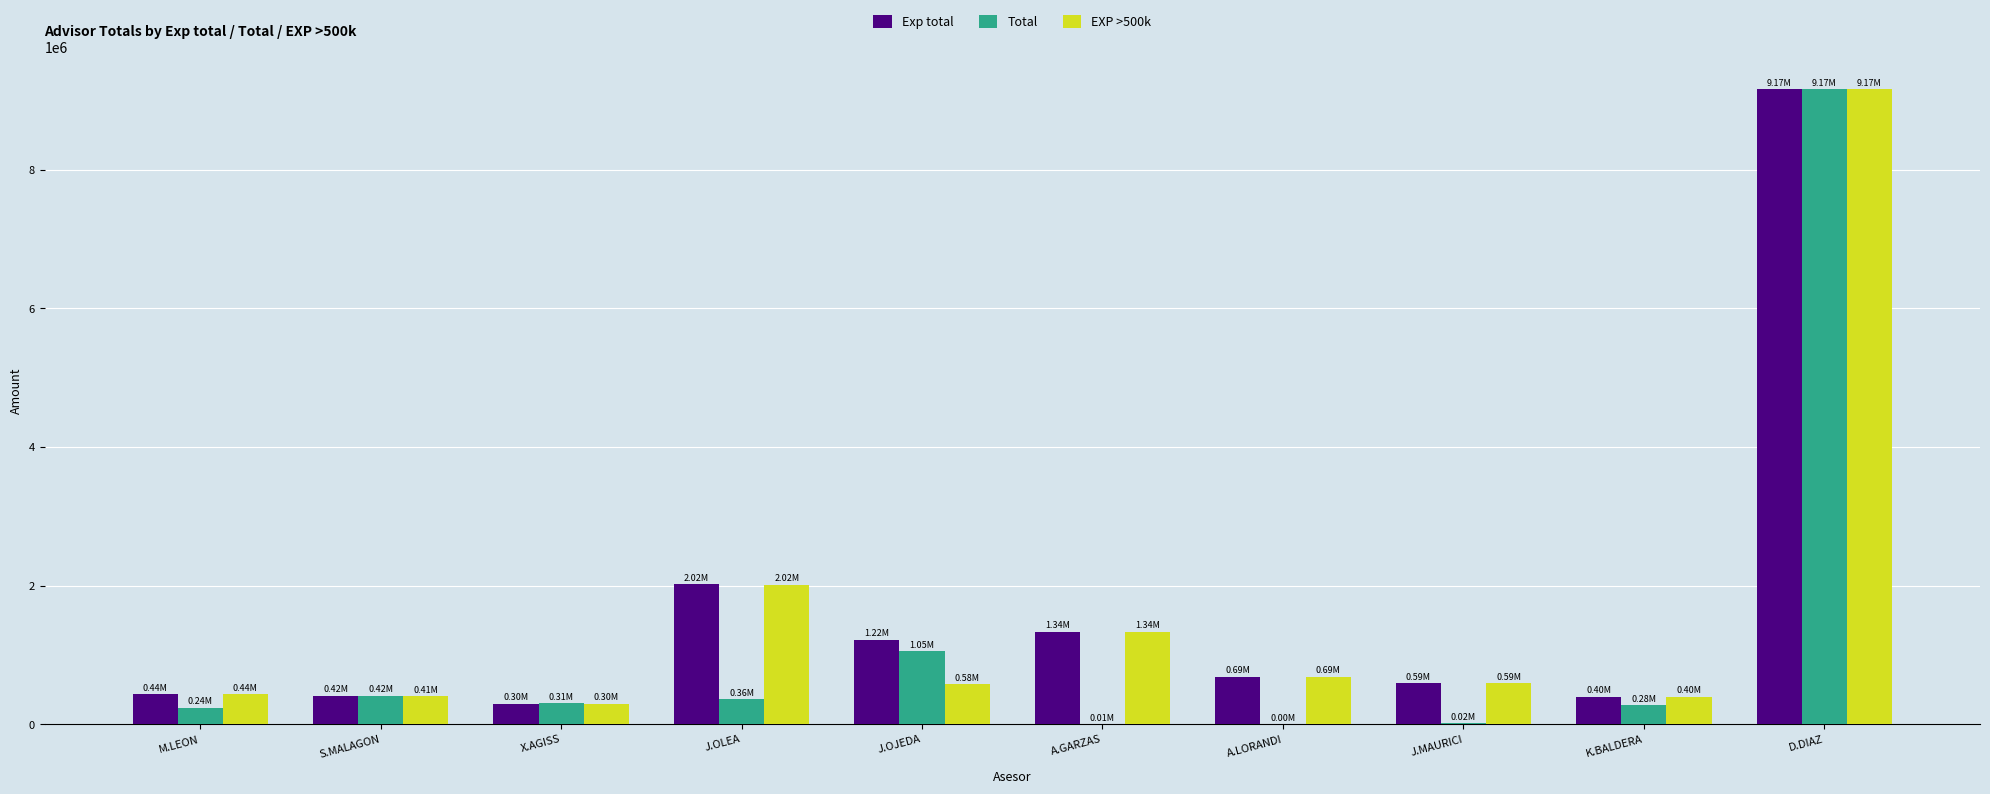

What are all the series names shown in the legend?

Exp total, Total, EXP >500k